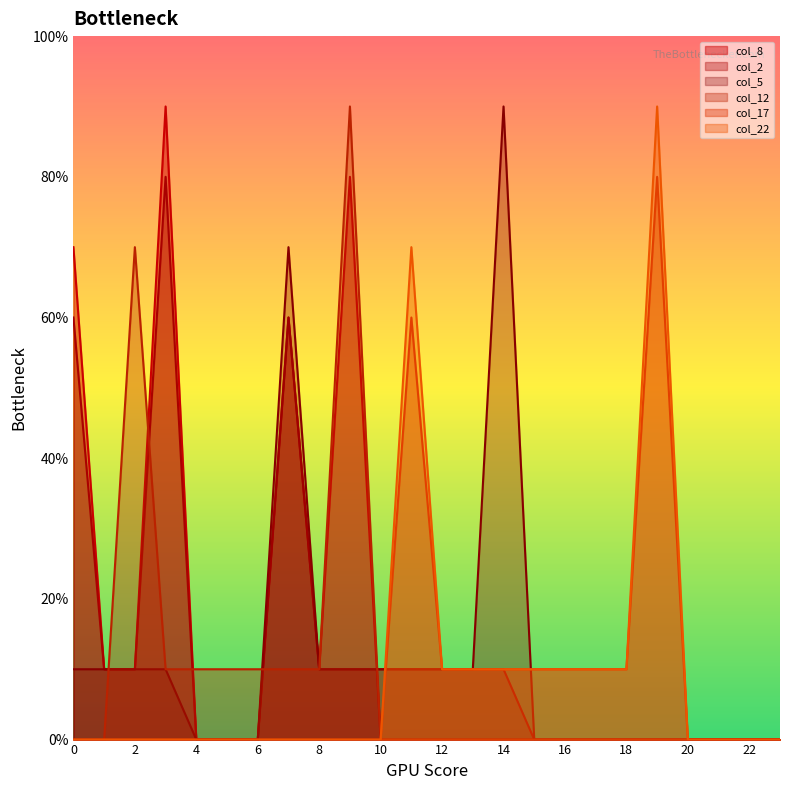

Which series has the largest range (max minus min)?

col_8